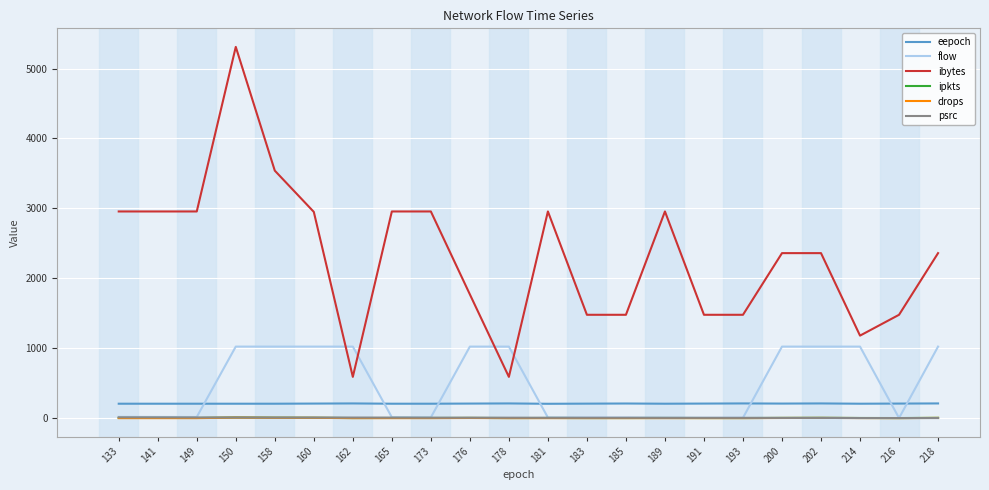

What is the total value across all series at 141?

3191